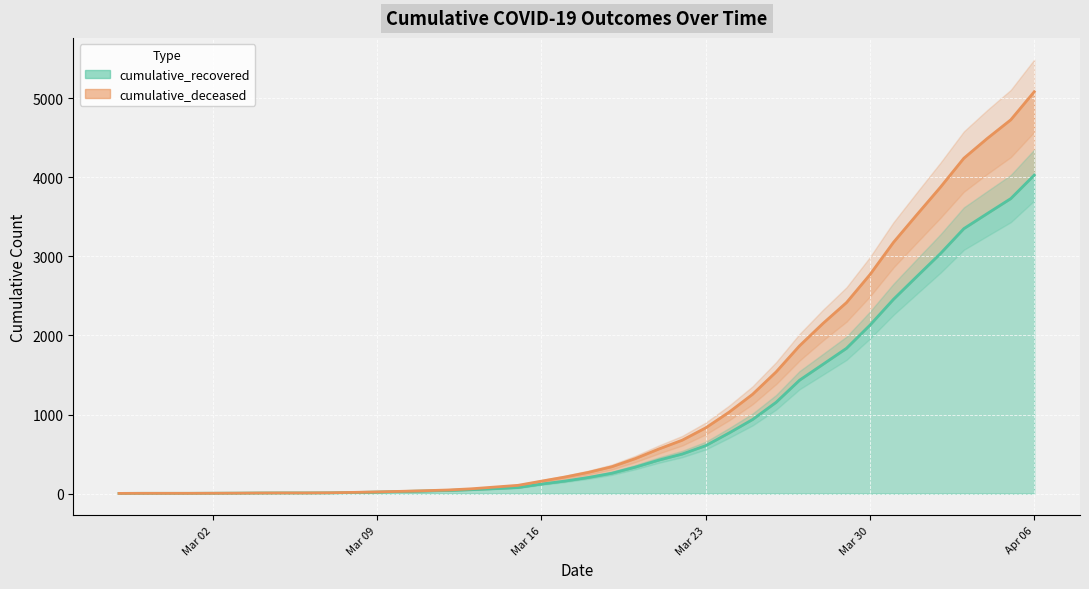

At which label does cumulative_recovered first exceed 204?

2020-03-19